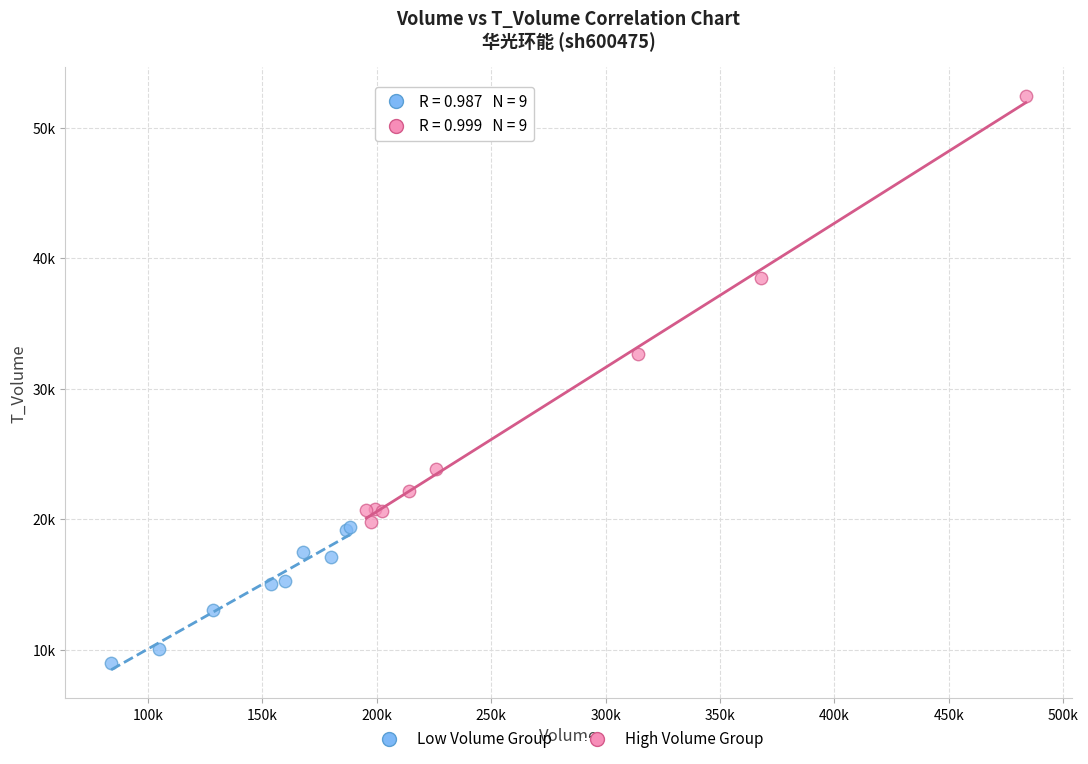

Which series contains the highest Y value?

High Volume Group